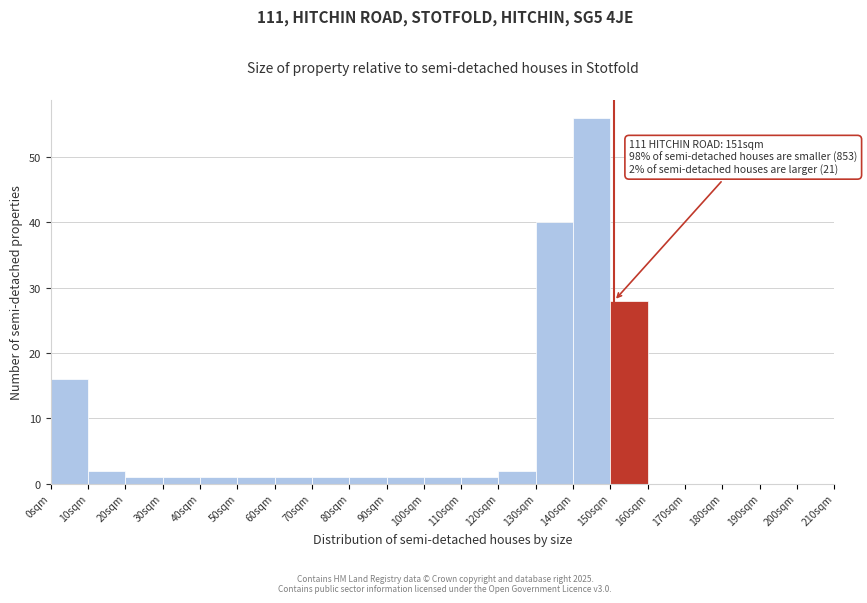

Over which range of the x-axis is the bar tallest?

140 to 150